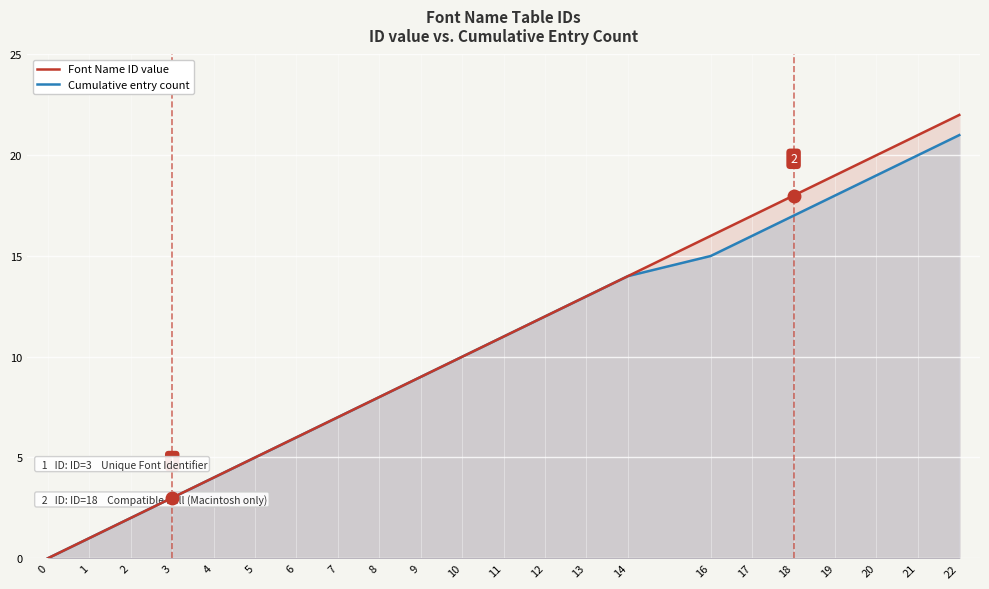

What value does the Font Name ID value series have at 4?

4